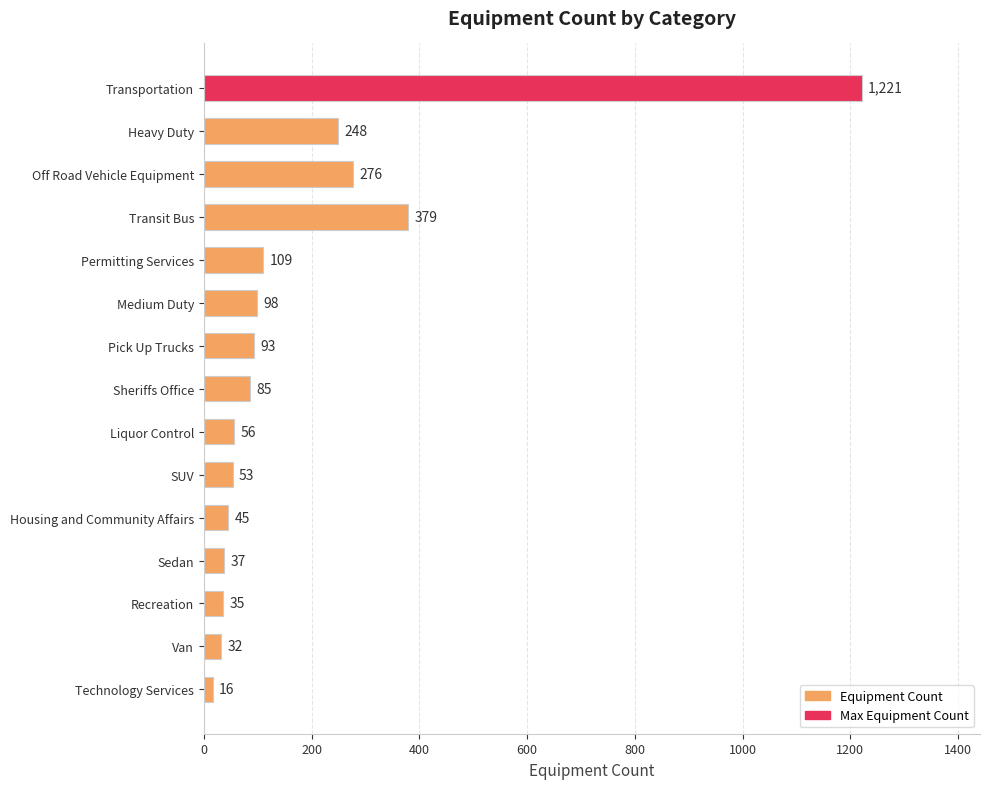

List the labels in order of value, largest first.

Transportation, Transit Bus, Off Road Vehicle Equipment, Heavy Duty, Permitting Services, Medium Duty, Pick Up Trucks, Sheriffs Office, Liquor Control, SUV, Housing and Community Affairs, Sedan, Recreation, Van, Technology Services